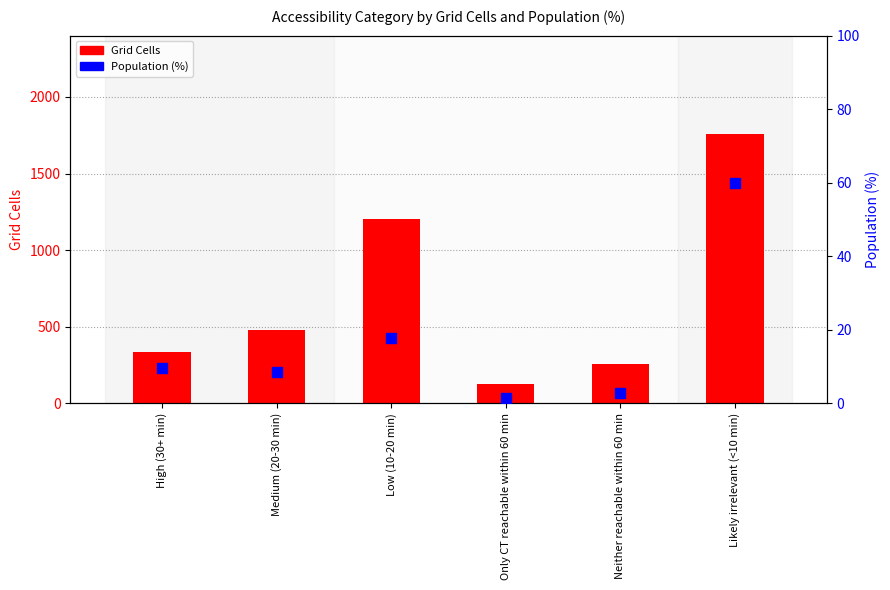

Which series contains the highest Y value?

Grid Cells